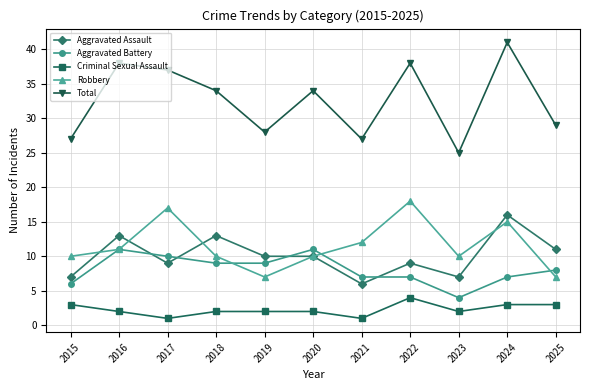

Which series has the largest range (max minus min)?

Total